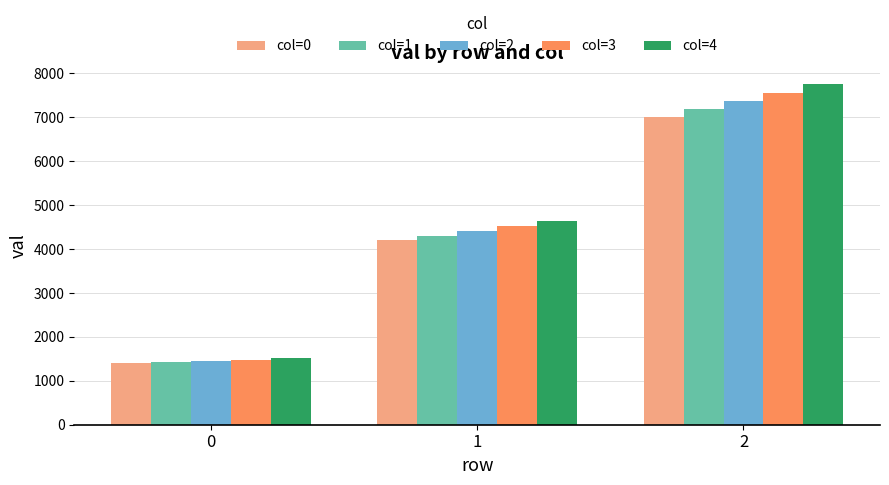

How many data points in col=2 are less than 4416?

1